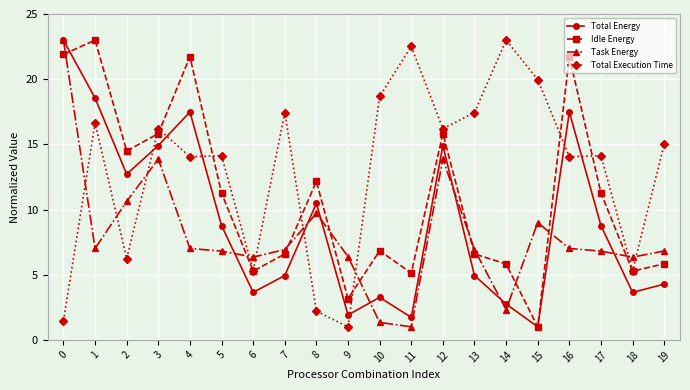

Which series changed the most between 8 and 9?

Idle Energy